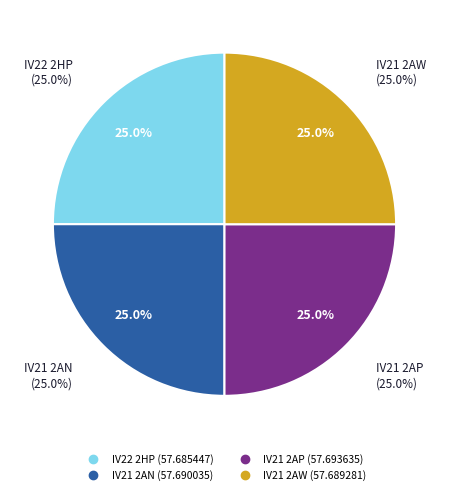

To the nearest percent, what portion does IV21 2AP represent?

25%